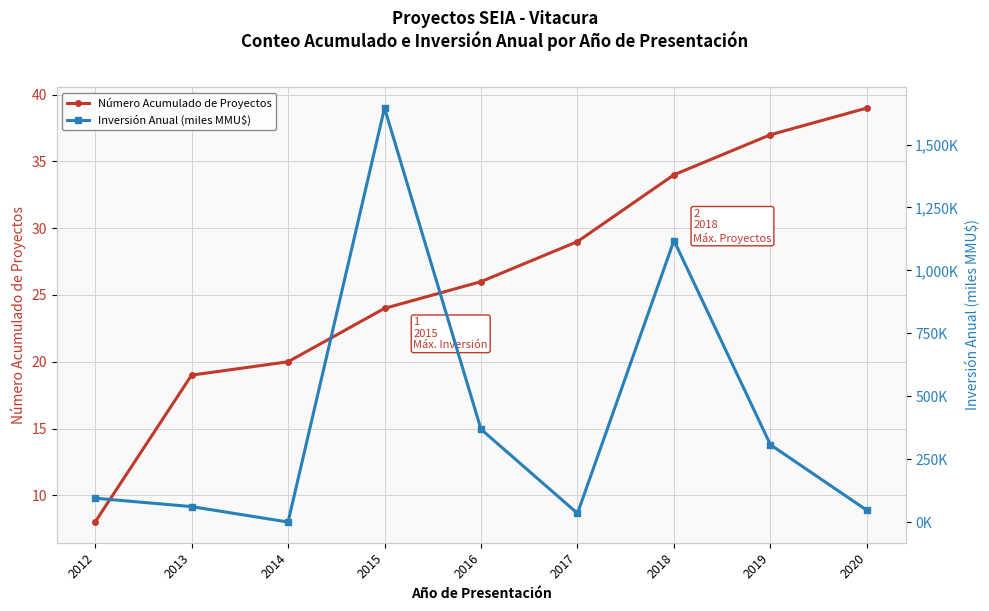

How many lines are shown in the chart?

2